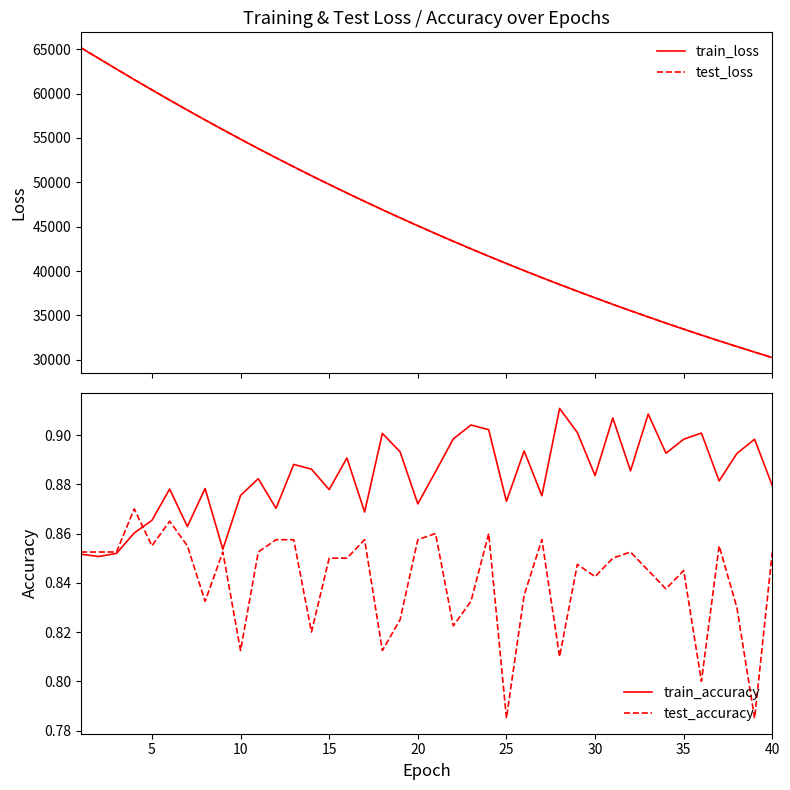

What is the minimum value for test_loss?

30252.5